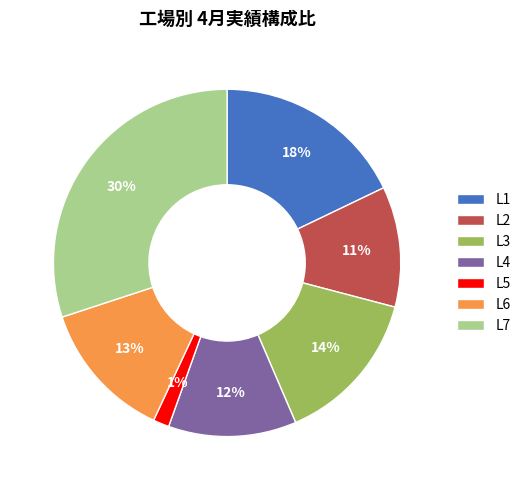

Combined, do L1 and L7 account for over 50%?

No